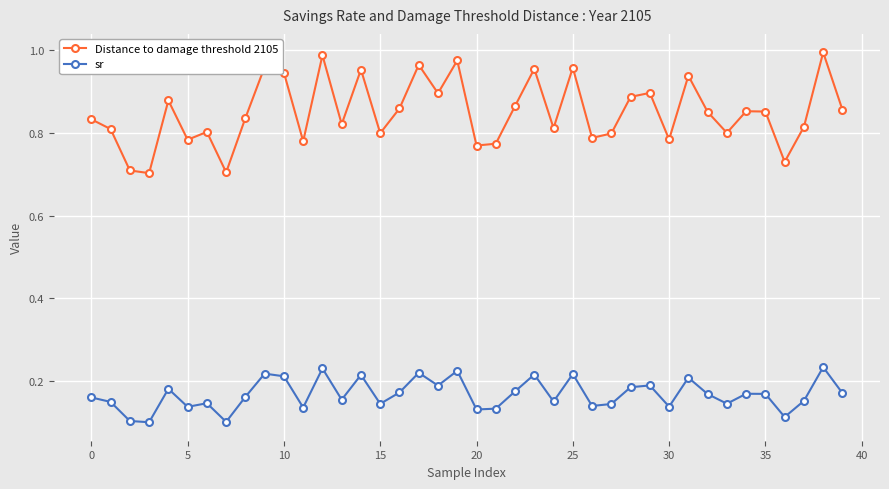

Count the sr values in the range 0 to 1.

40